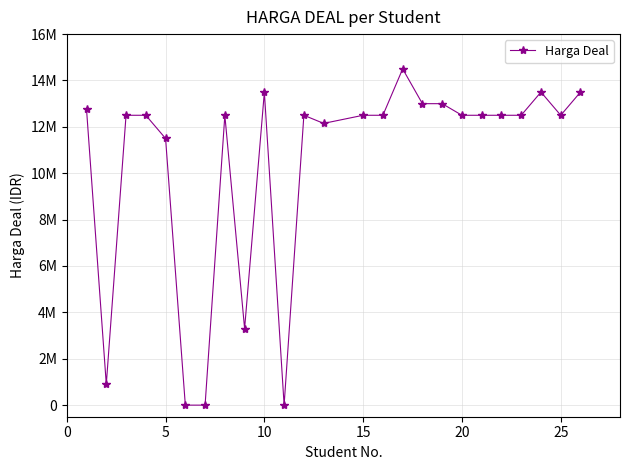

Is this an area chart (filled region under the line)?

No